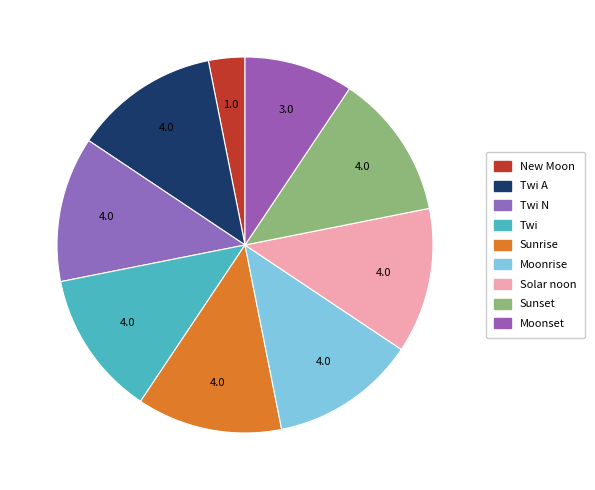

How many segments does this pie chart have?

9